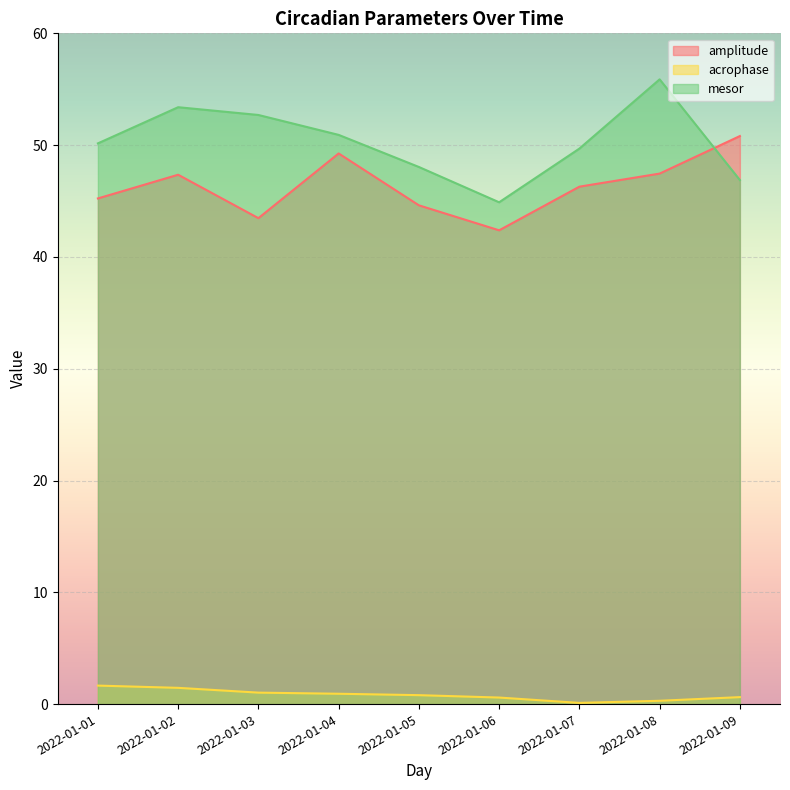

List the series in order of their peak value, highest first.

mesor, amplitude, acrophase